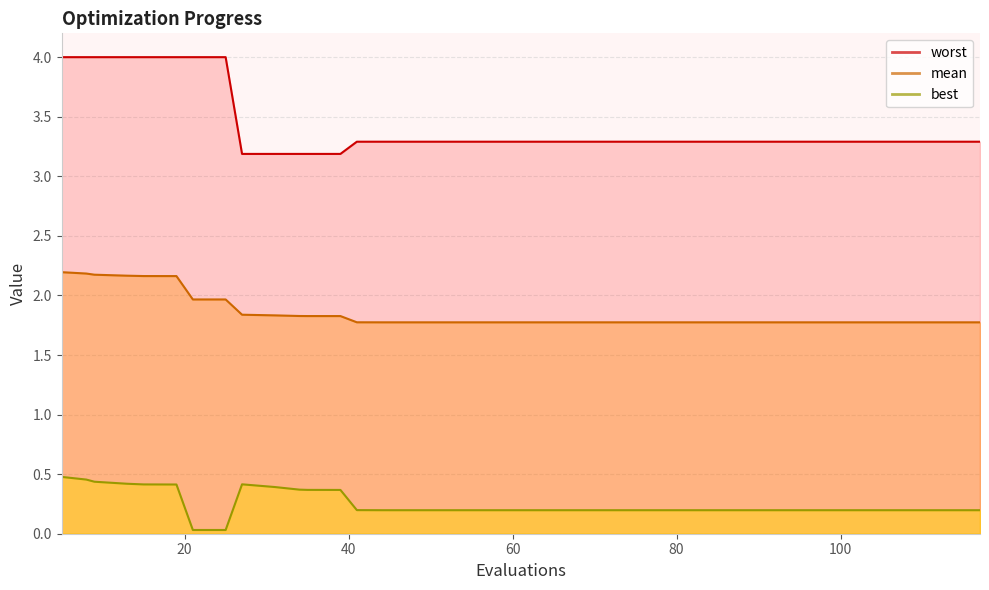

How many lines are shown in the chart?

3